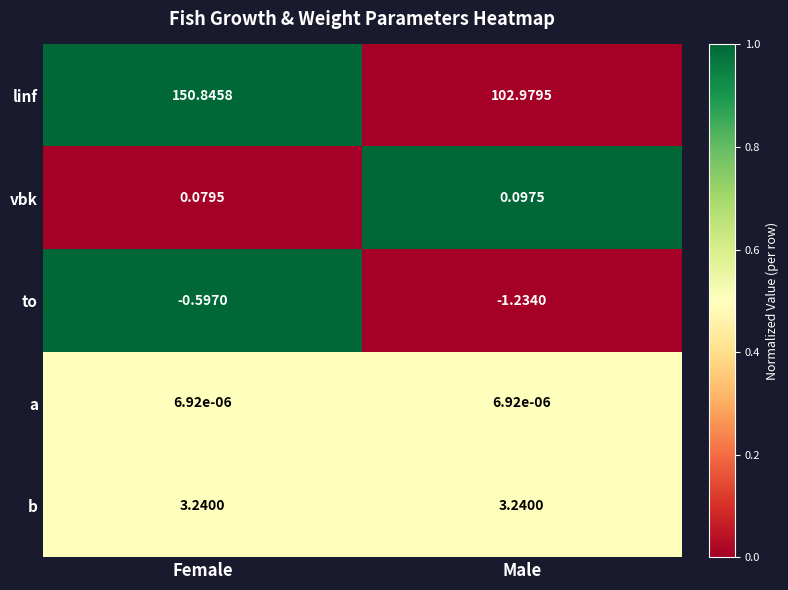

What is the total value across all series at Male?

105.1